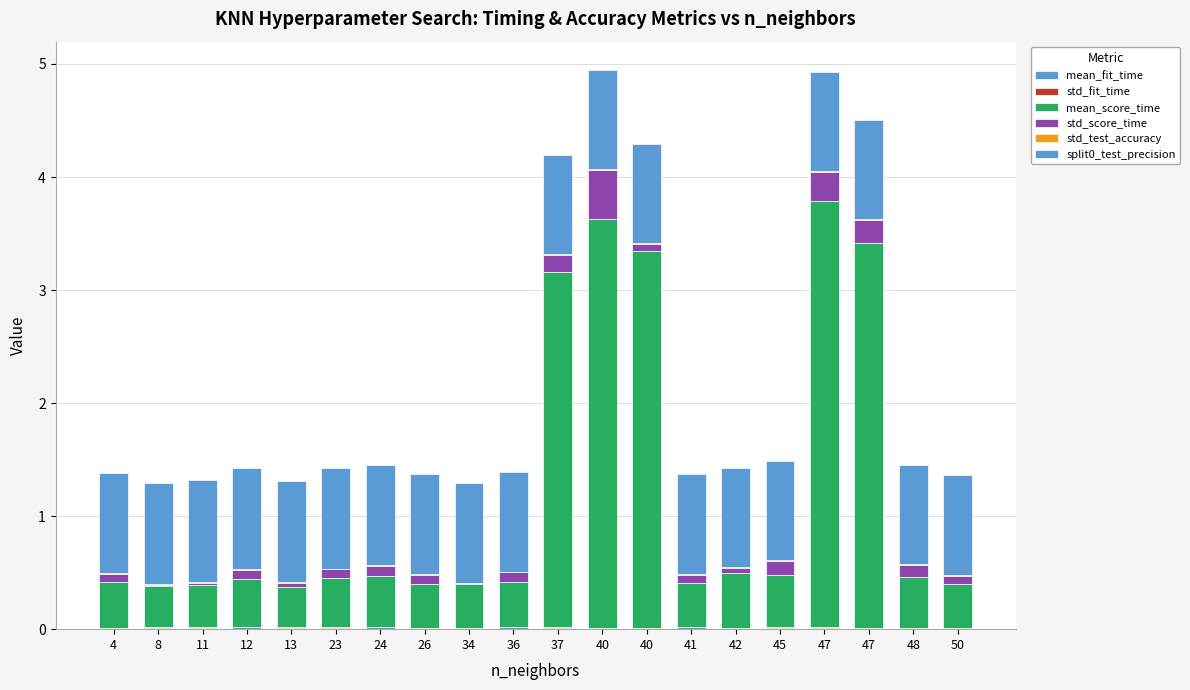

Which series has the largest range (max minus min)?

mean_score_time